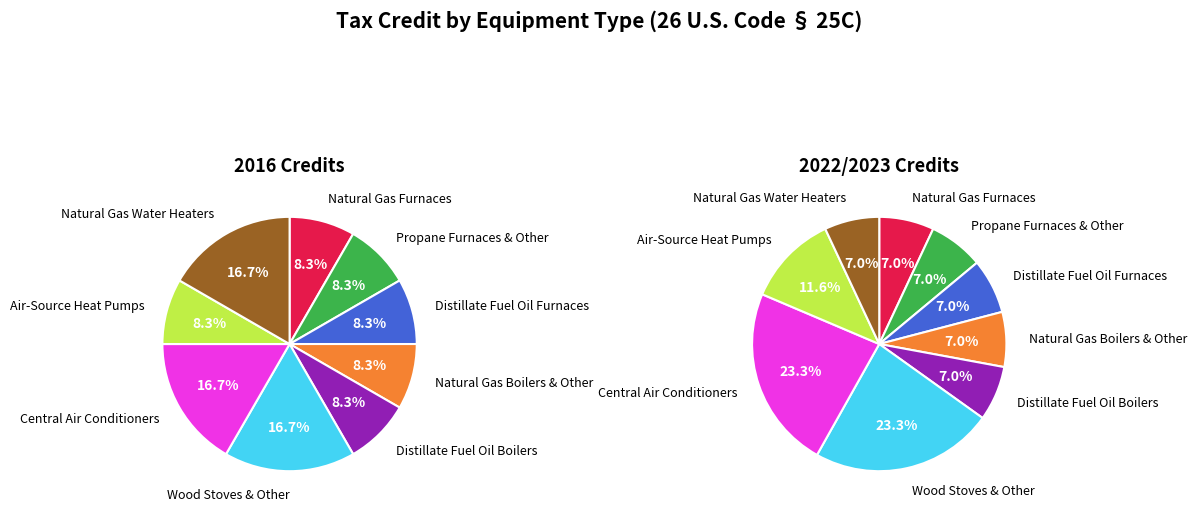

The Natural Gas Boilers & Other slice represents 7% of the pie. True or false?

True